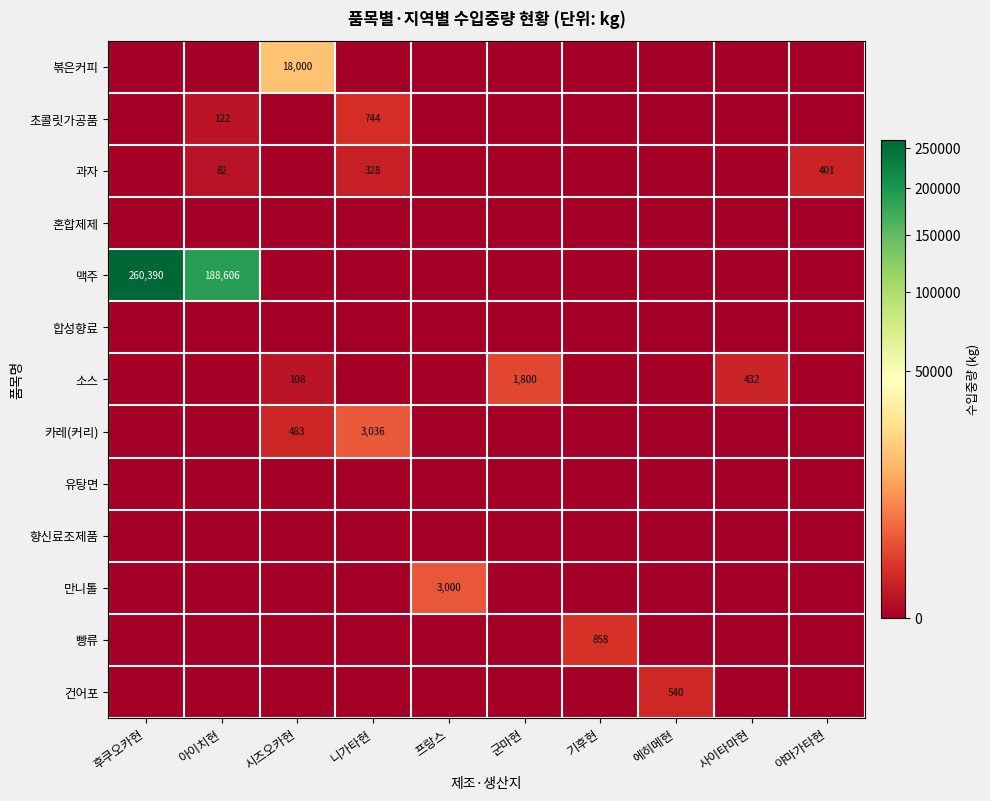

At how many categories does at least one series exceed 189257?

1